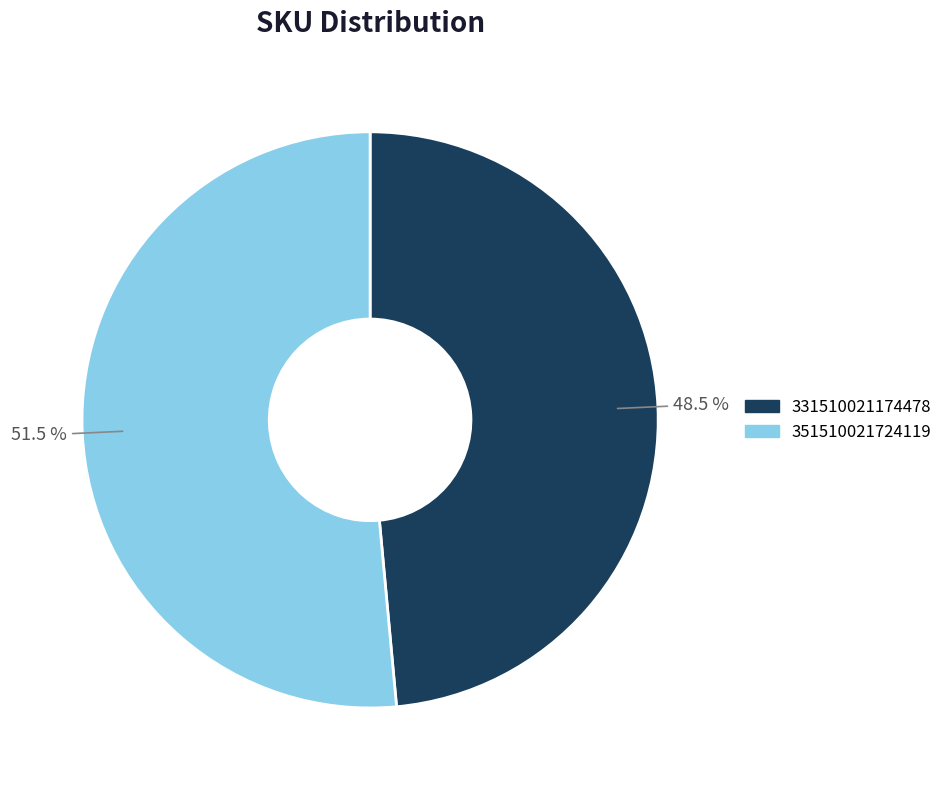

What portion of the pie excludes 331510021174478?

51.5%